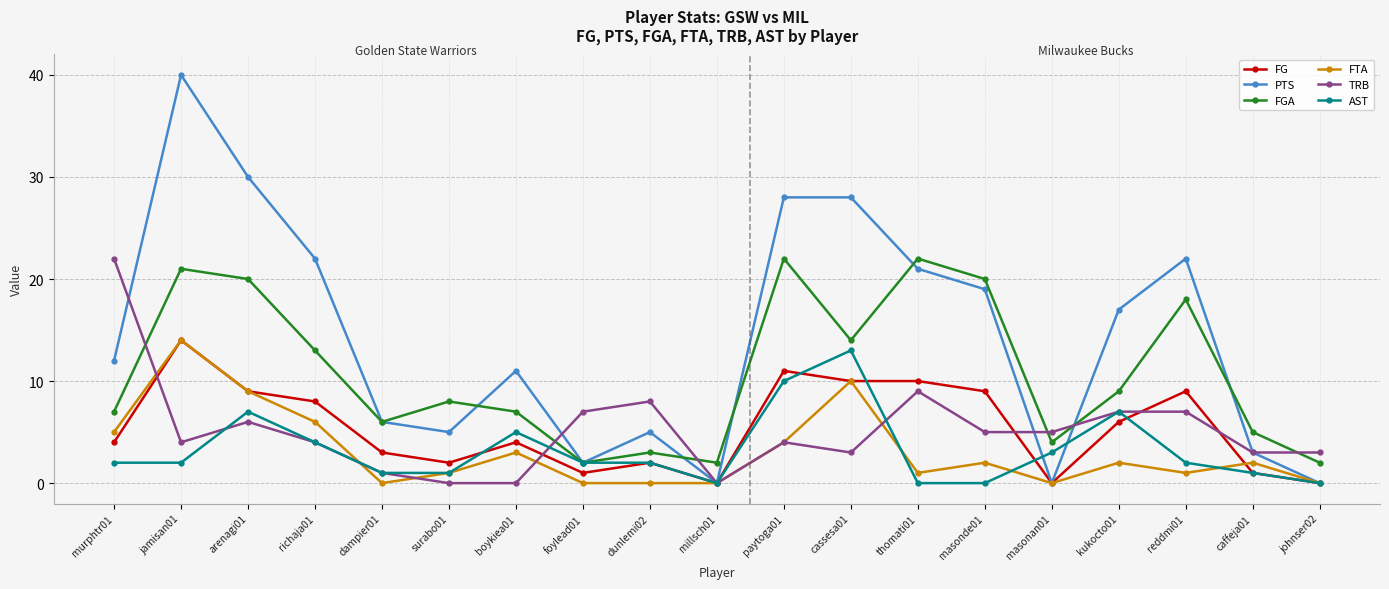

How many lines are shown in the chart?

6